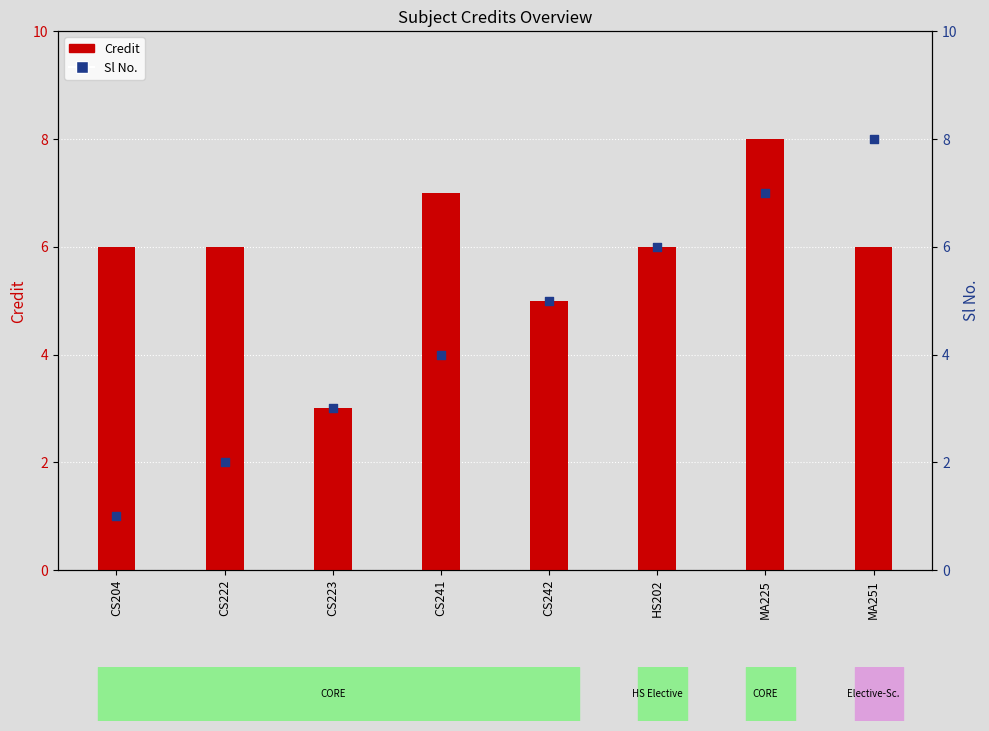

What are all the series names shown in the legend?

Credit, Sl No.